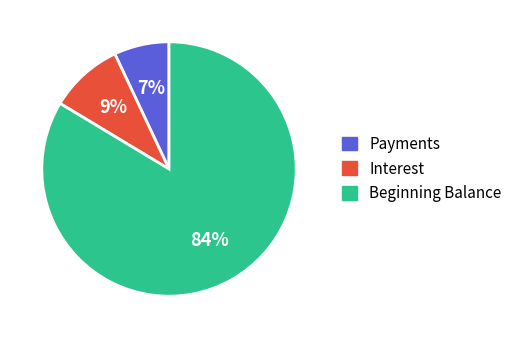

Which slice is the largest?

Beginning Balance